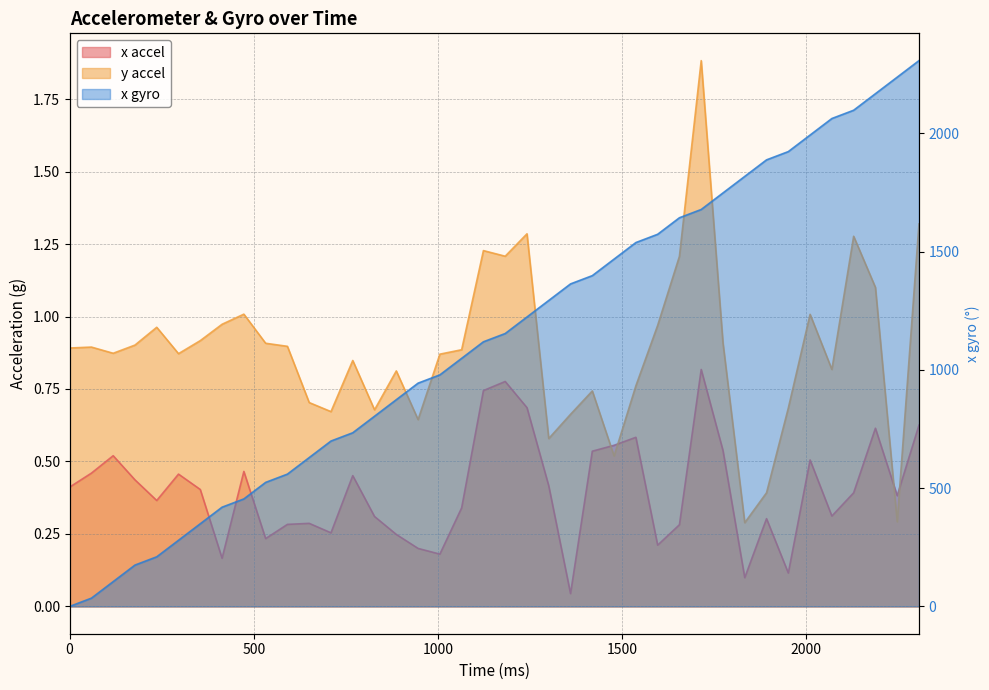

Is it true that y accel equals 1.5 at 2010.834?

False